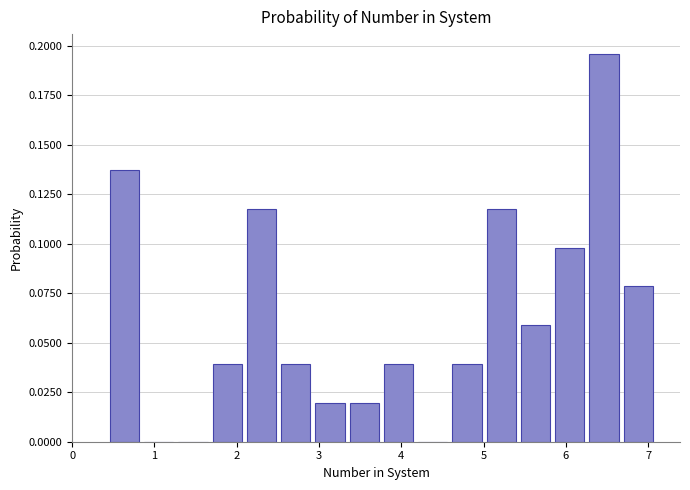

Reading left to right, transcribe this chart: for each bar, give the range it covers on the x-axis and its height. Neither the bar edges nor the heights are printed on the chart, so give them approximately, as read against the axes.

0.5 to 0.9: 0.135
0.9 to 1.3: 0
1.3 to 1.7: 0
1.7 to 2.1: 0.040
2.1 to 2.5: 0.120
2.5 to 3.0: 0.040
3.0 to 3.4: 0.020
3.4 to 3.8: 0.020
3.8 to 4.2: 0.040
4.2 to 4.6: 0
4.6 to 5.0: 0.040
5.0 to 5.5: 0.120
5.5 to 5.9: 0.060
5.9 to 6.3: 0.100
6.3 to 6.7: 0.195
6.7 to 7.1: 0.080